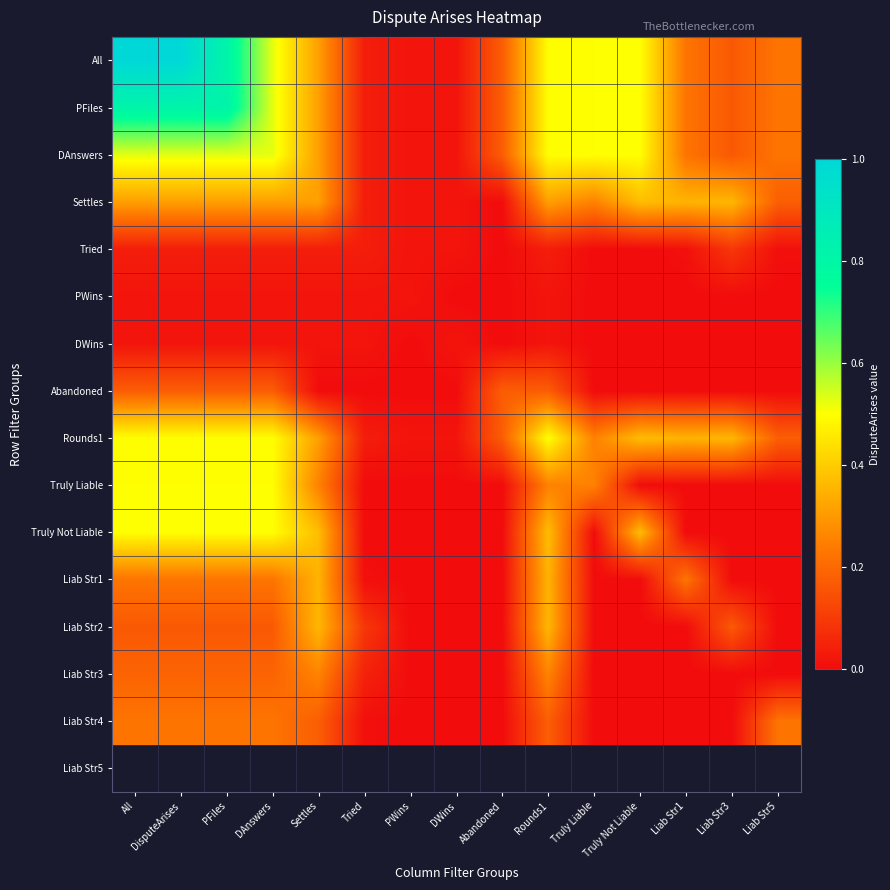

List the series in order of their peak value, lowest first.

PWins, DWins, Tried, Abandoned, Liab Str4, Liab Str3, Liab Str1, Liab Str2, Settles, Rounds1, Truly Liable, Truly Not Liable, DAnswers, PFiles, All